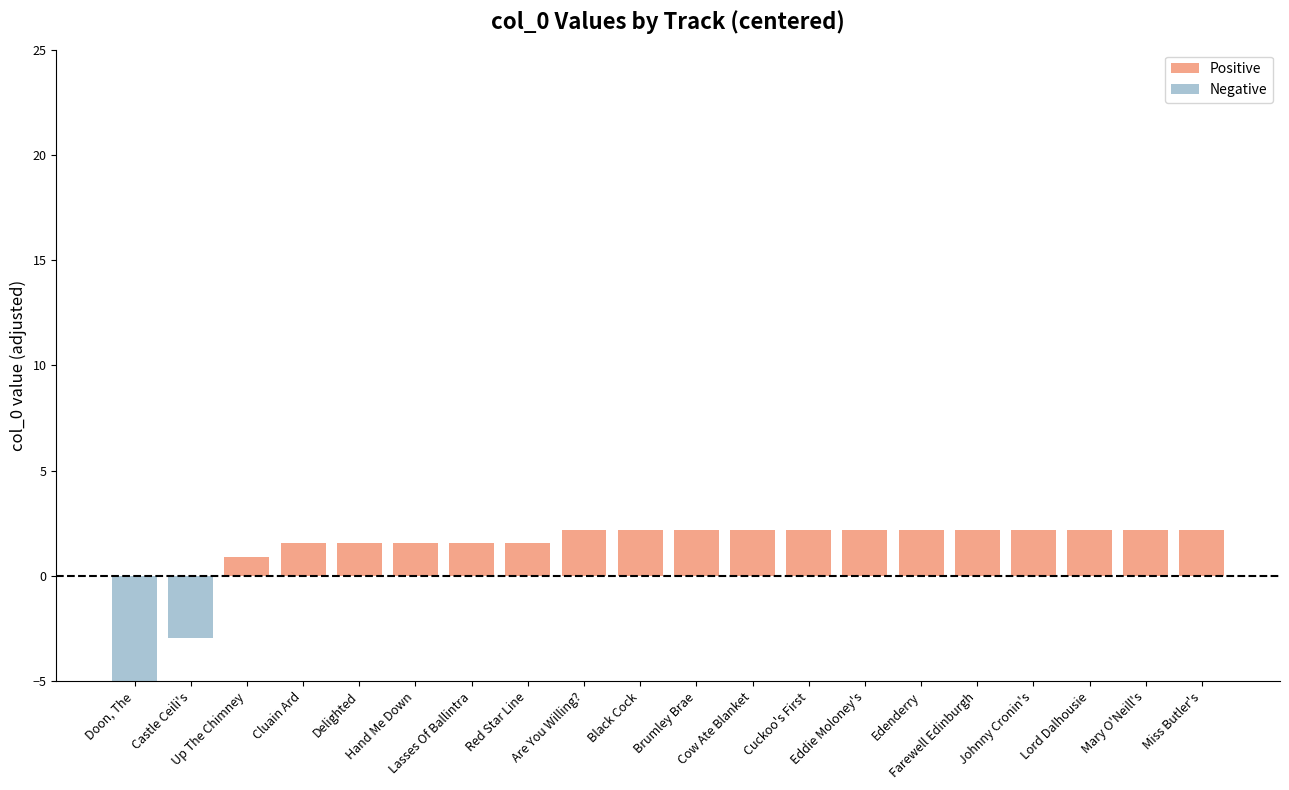

What is the total value across all series at Doon, The?

-8.0